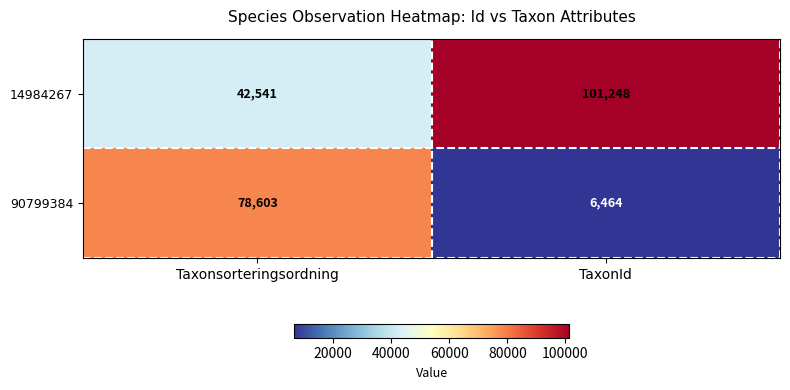

How many categories are shown in the chart?

2